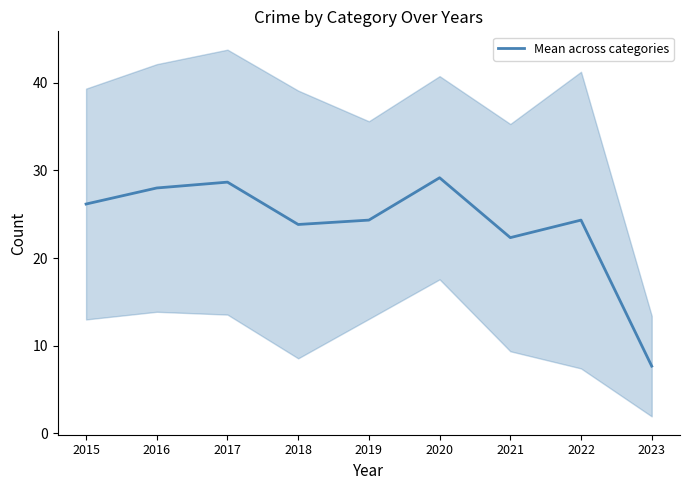

What is the difference between the values at 2020 and 2015?

3.0